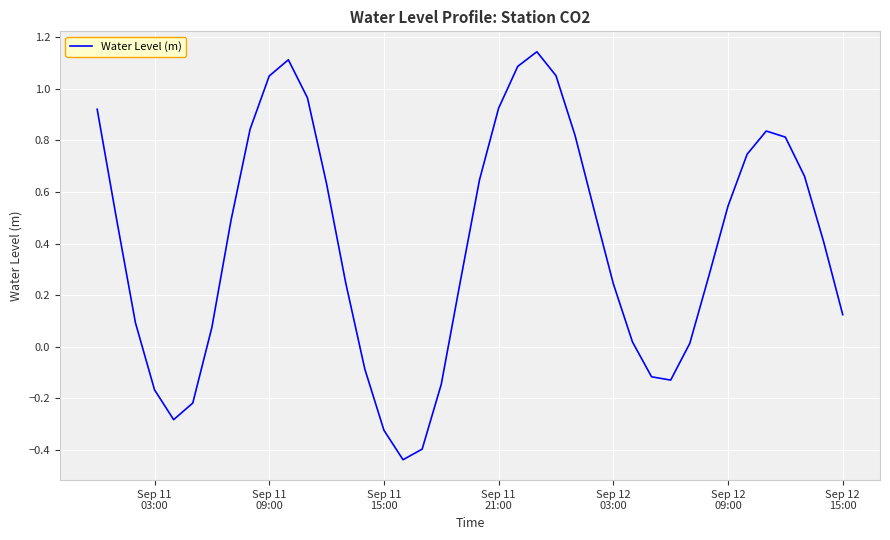

What is the difference between the maximum and minimum values?

1.6